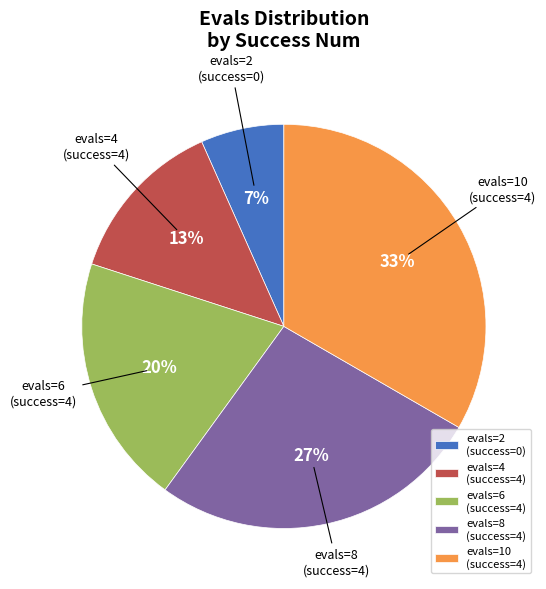

What percentage is the evals=4 slice, to the nearest percent?

13%